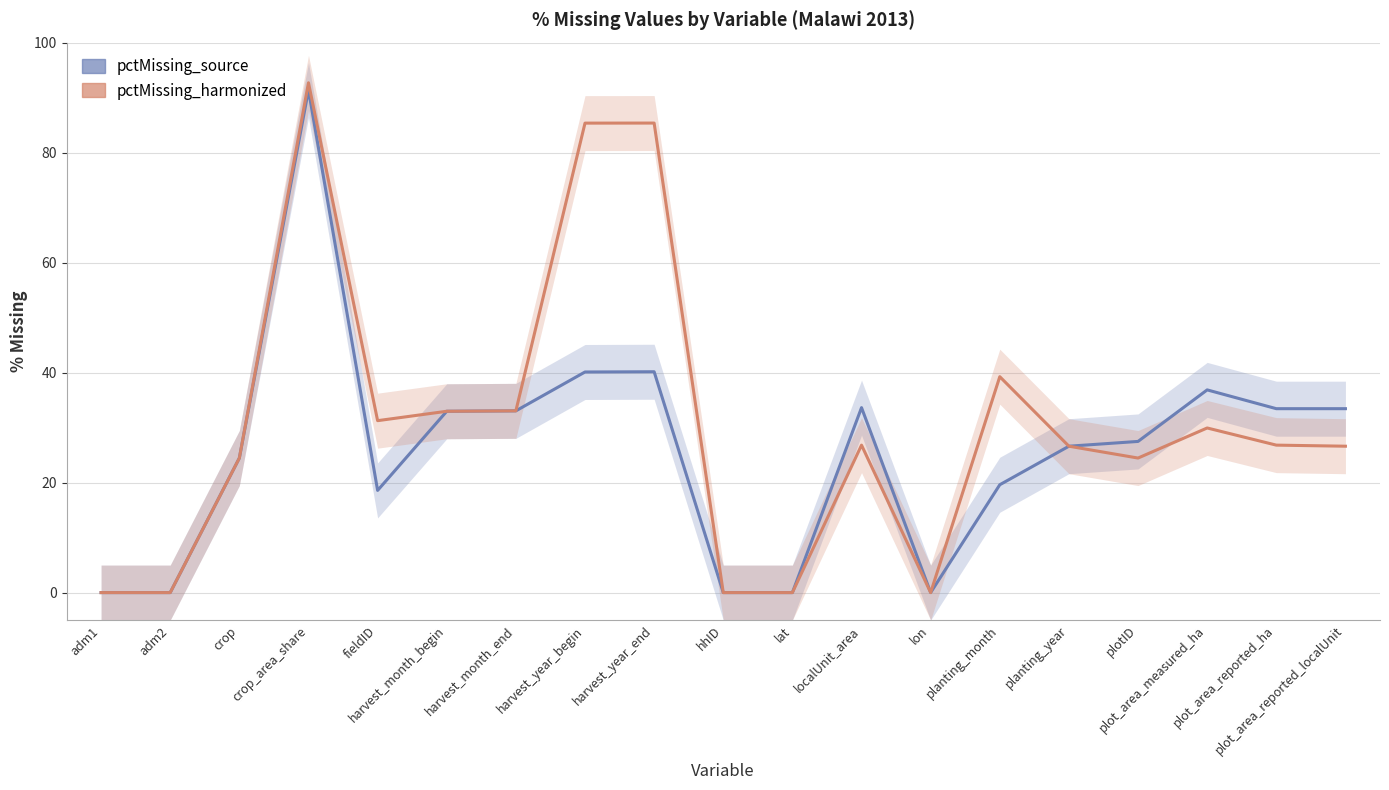

At how many categories does at least one series exceed 72?

3